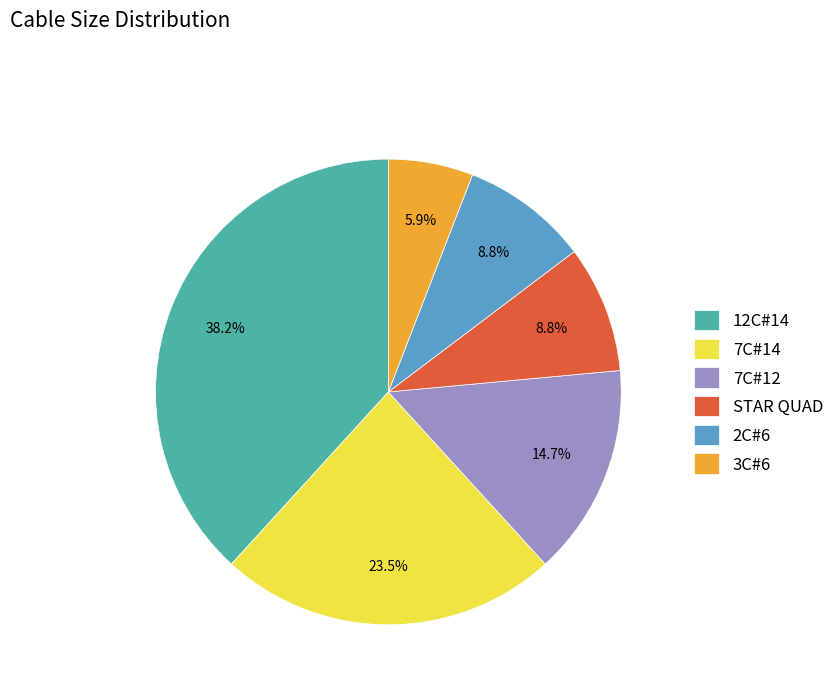

The 7C#14 slice represents 11% of the pie. True or false?

False